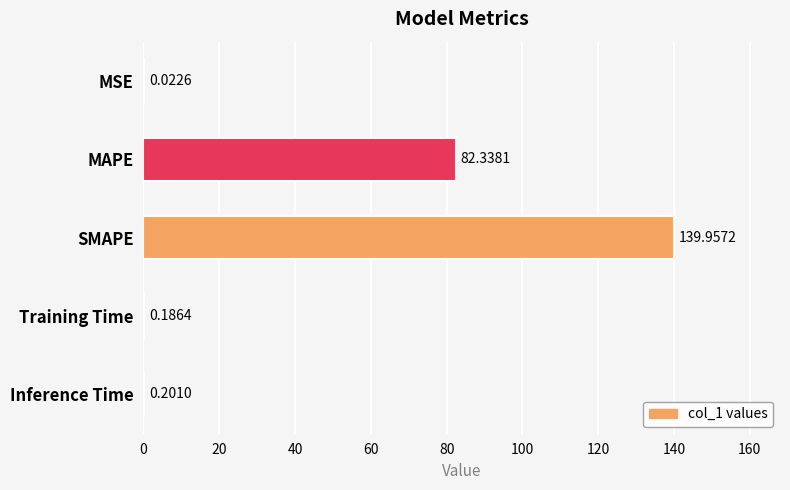

Which has a higher value, SMAPE or MAPE?

SMAPE